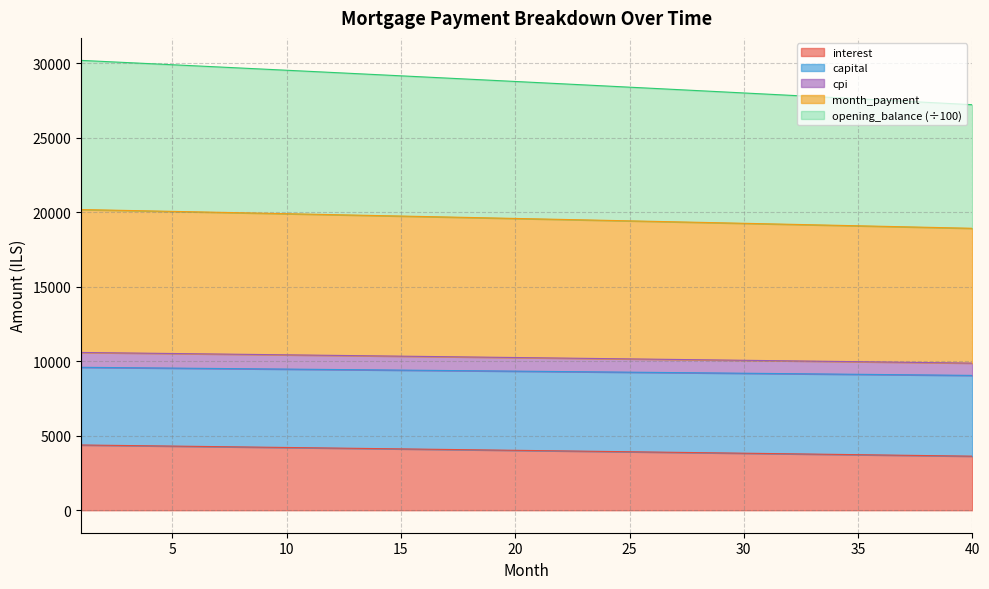

What is the maximum value for interest?

4379.4